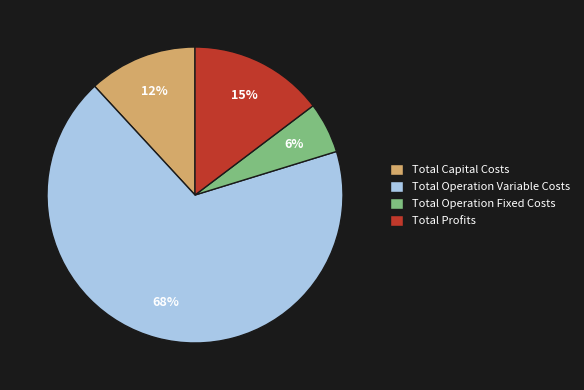

What percentage is the Total Capital Costs slice, to the nearest percent?

12%